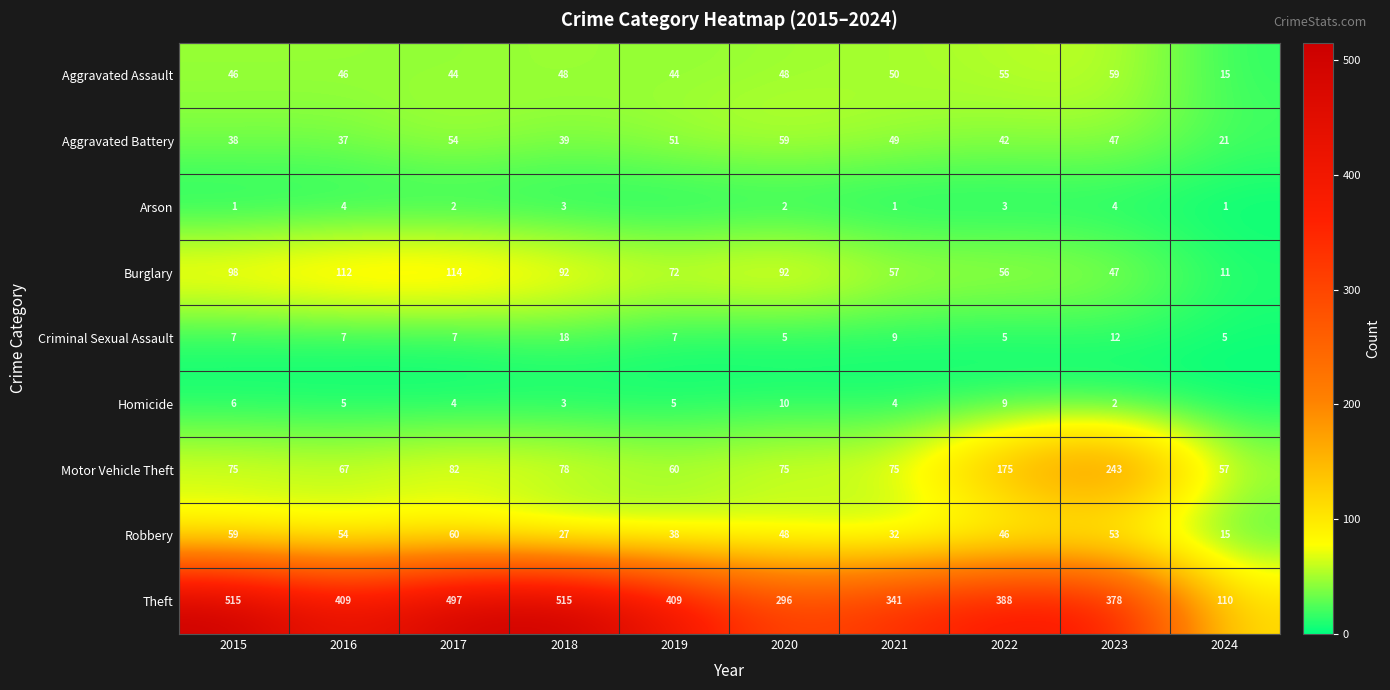

What is the spread (max minus min) of values at 2018?

512